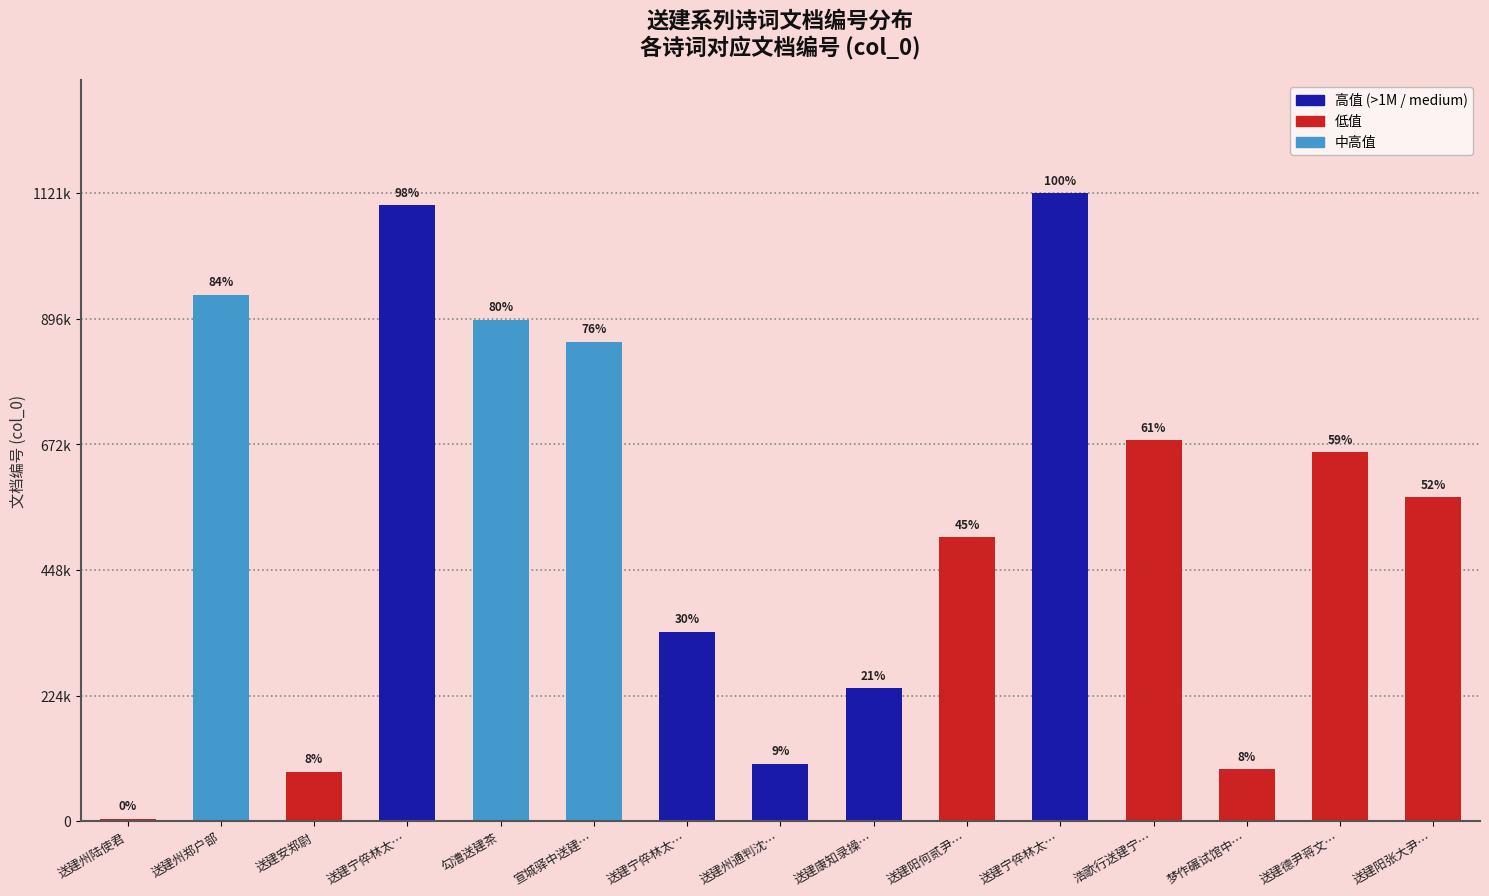

What is the change in value from 宣城驿中送建… to 送建阳何贰尹…?

-349157